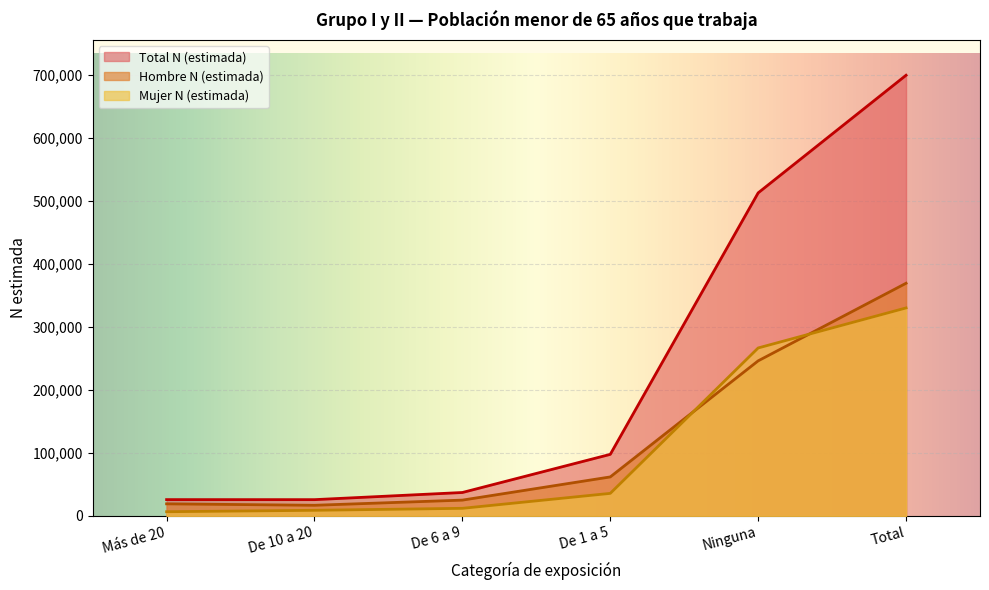

How many data points in Mujer N (estimada) are less than 35831?

3